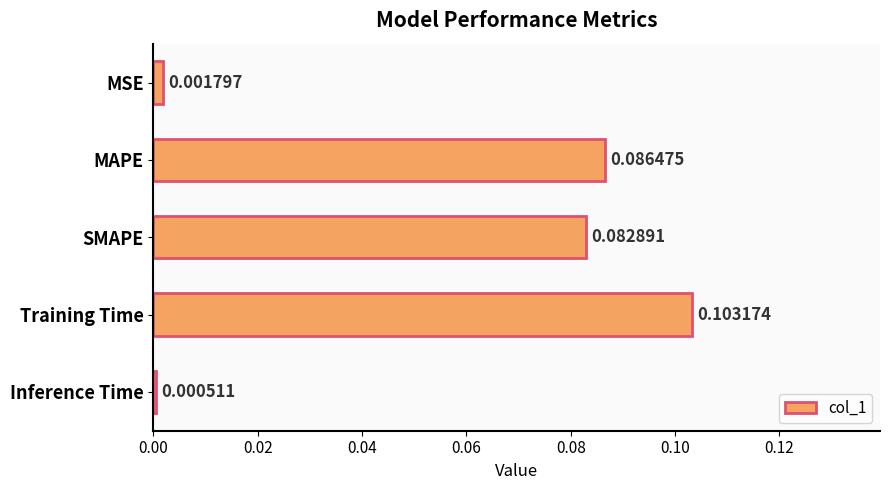

Which label corresponds to the largest value in the chart?

Training Time